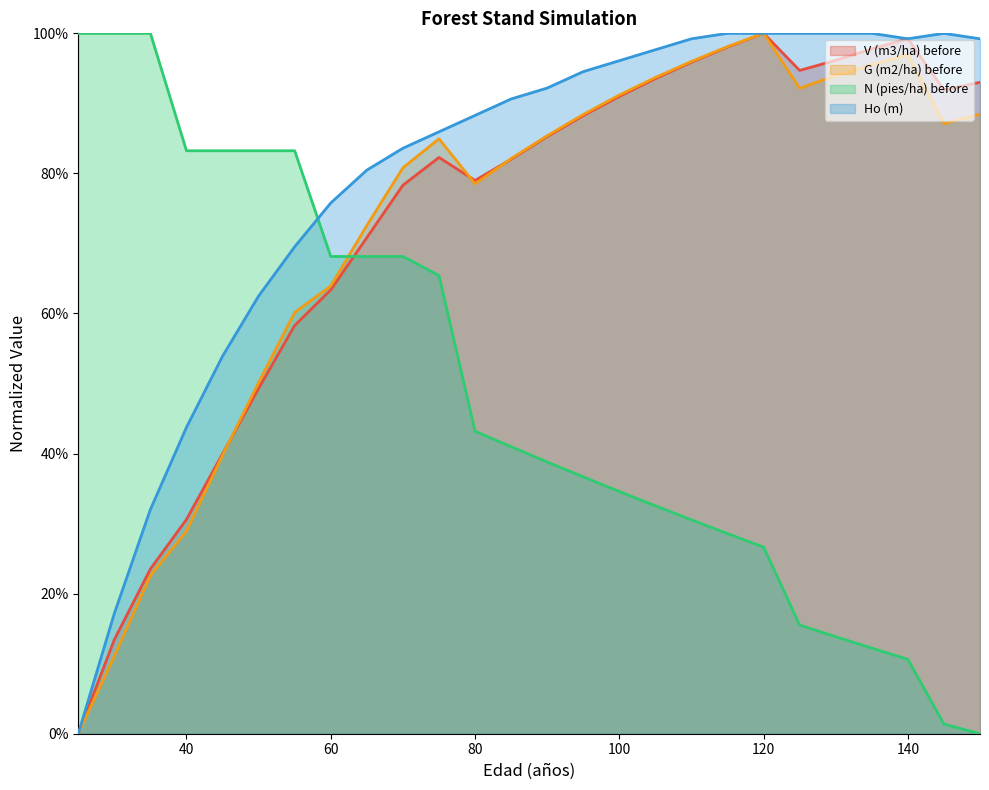

Where is N (pies/ha) before nearest to the value 0?

150